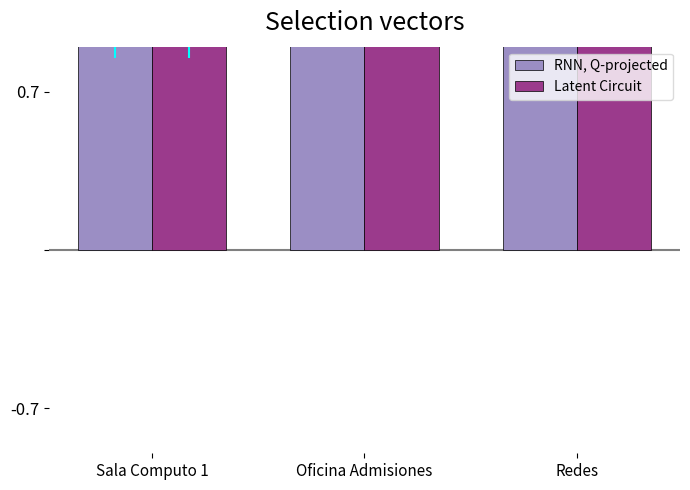

Is it true that Latent Circuit equals 2 at Oficina Admisiones?

True